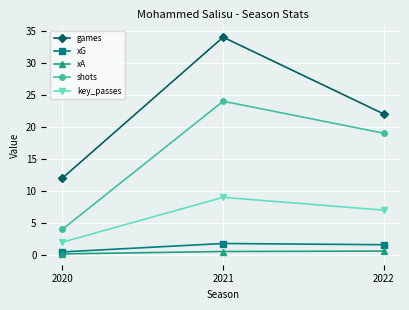

What is the total value across all series at 2020?

18.7